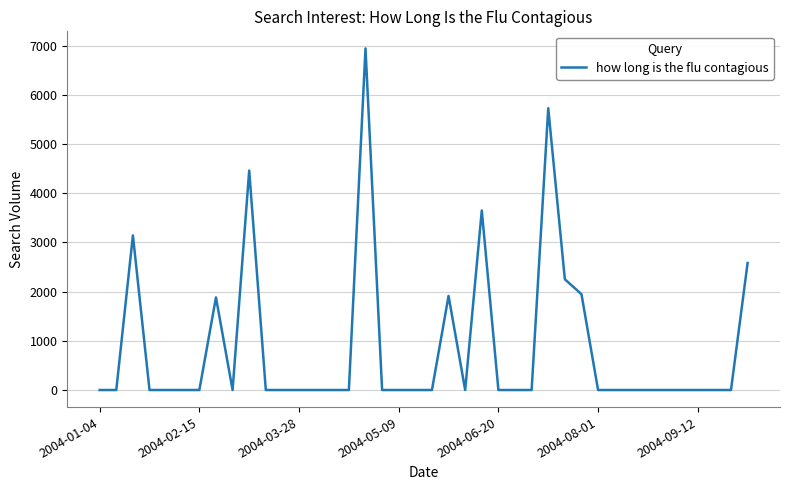

What is the maximum value shown in the chart?

6945.5